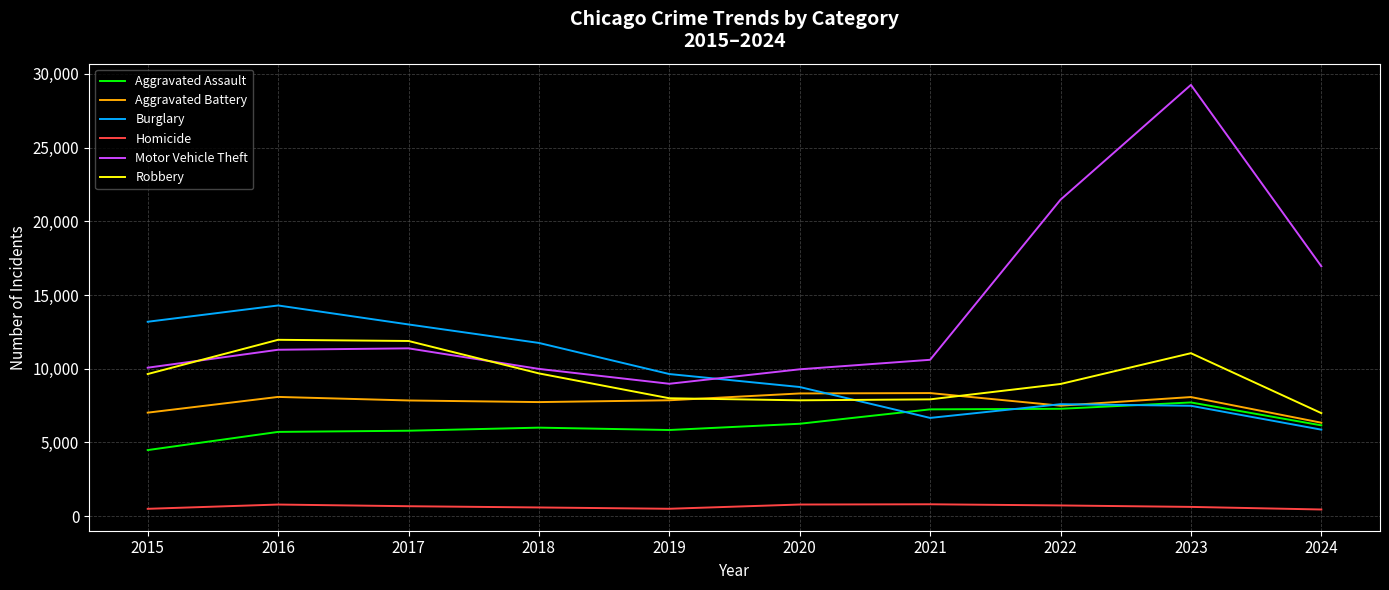

What is the total value across all series at 2018?

45739